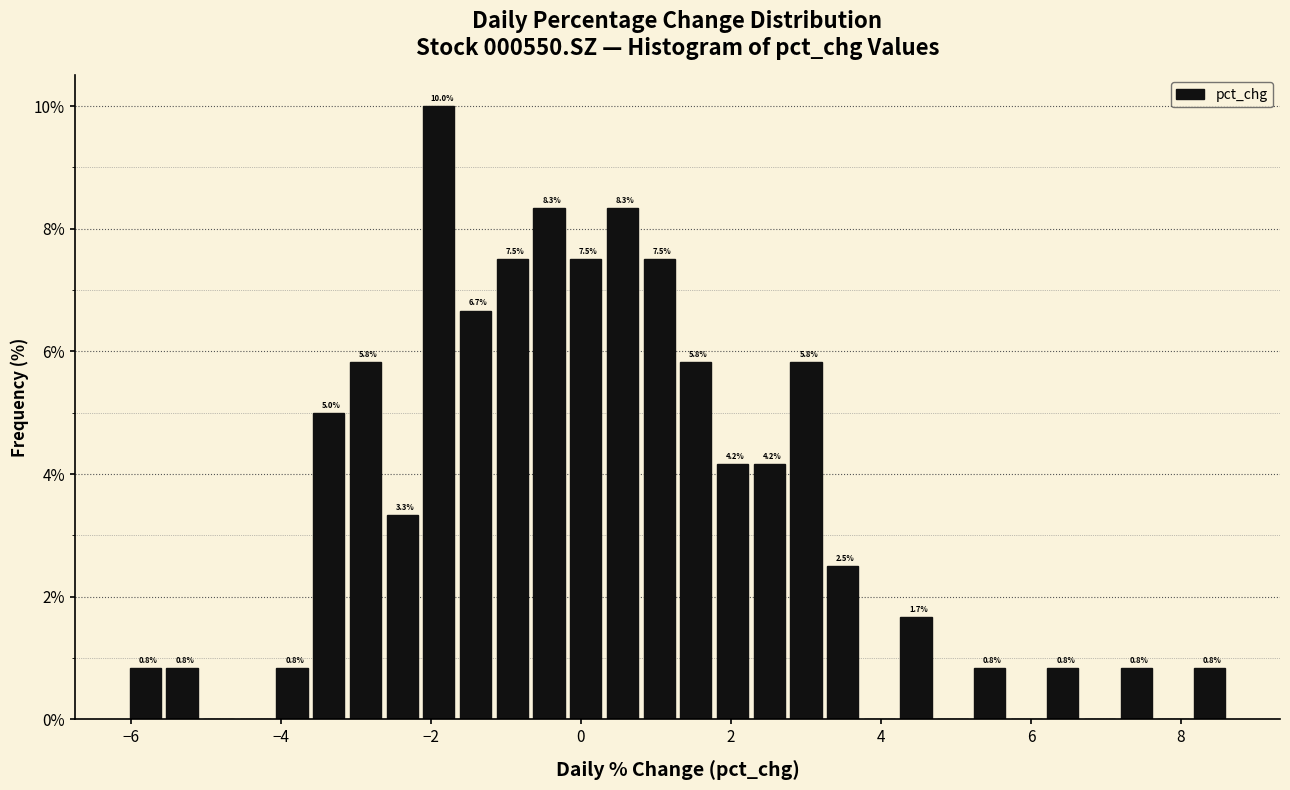

Around what value on the x-axis is the tallest bar? Give the approximate position of its centre, as read against the axis.

-1.8